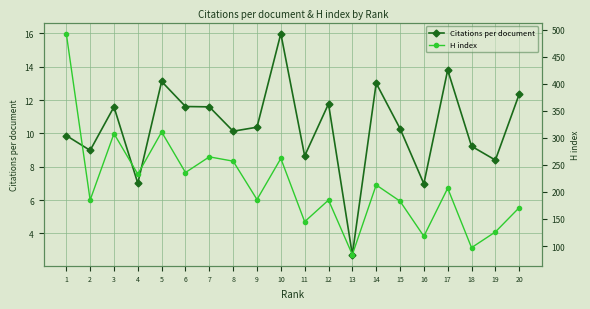

The value of H index at 13 is 26.7. True or false?

False